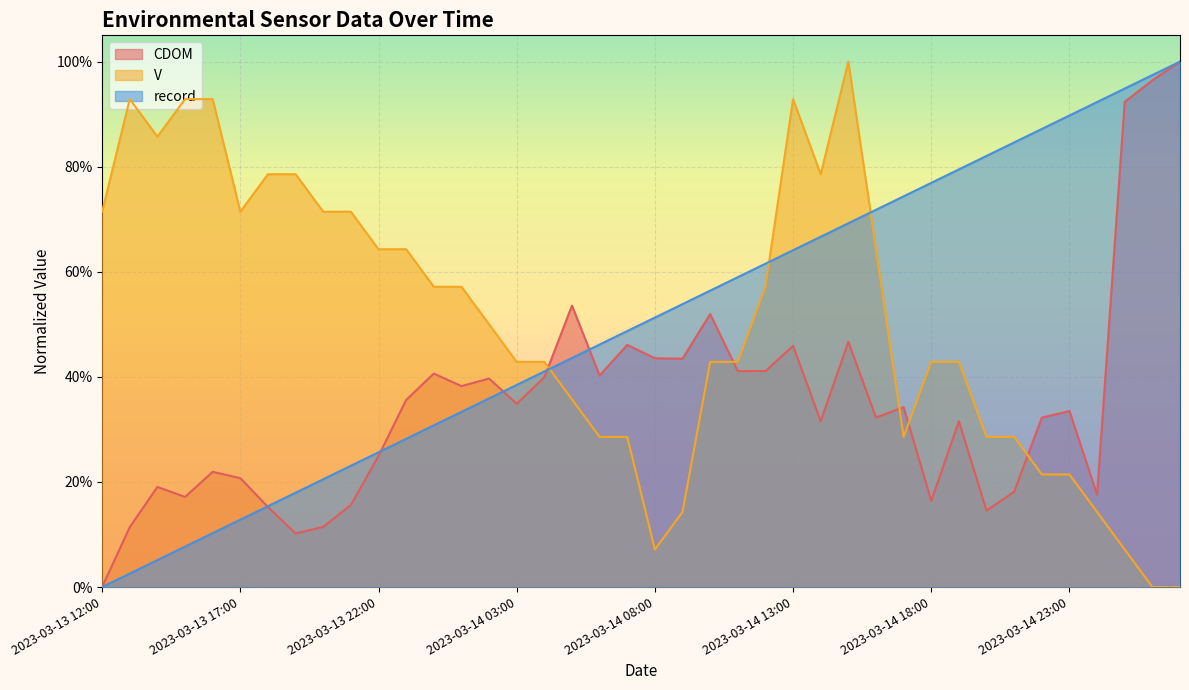

How many lines are shown in the chart?

3